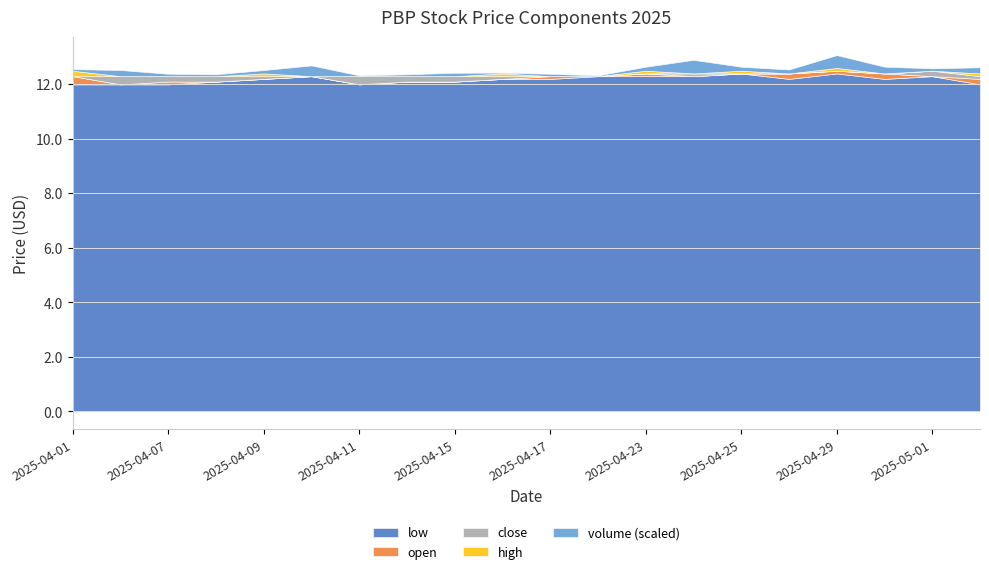

Reading left to right, list all the values displayed in this chart.

open: 12.3	12.0	12.1	12.1	12.2	12.3	12.0	12.1	12.1	12.2	12.3	12.3	12.4	12.3	12.4	12.4	12.5	12.4	12.3	12.2
high: 12.5	12.3	12.3	12.3	12.4	12.3	12.3	12.3	12.3	12.4	12.3	12.3	12.5	12.4	12.5	12.4	12.6	12.4	12.5	12.4
close: 12.3	12.3	12.3	12.3	12.3	12.3	12.3	12.3	12.3	12.3	12.3	12.3	12.4	12.4	12.4	12.4	12.5	12.4	12.5	12.3
low: 12.0	12.0	12.0	12.1	12.2	12.3	12.0	12.1	12.1	12.2	12.2	12.3	12.3	12.3	12.4	12.2	12.4	12.2	12.3	12.0
volume: 2100.0	8200.0	3200.0	2500.0	4500.0	14300.0	1100.0	2500.0	4500.0	1100.0	3200.0	1100.0	5300.0	18100.0	5300.0	5300.0	17100.0	9000.0	3200.0	8200.0